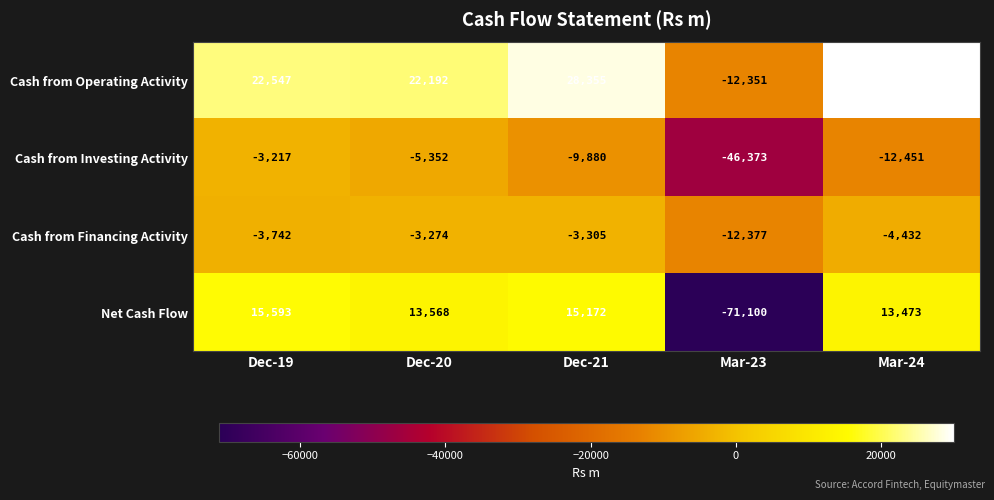

Which series has the largest range (max minus min)?

Net Cash Flow